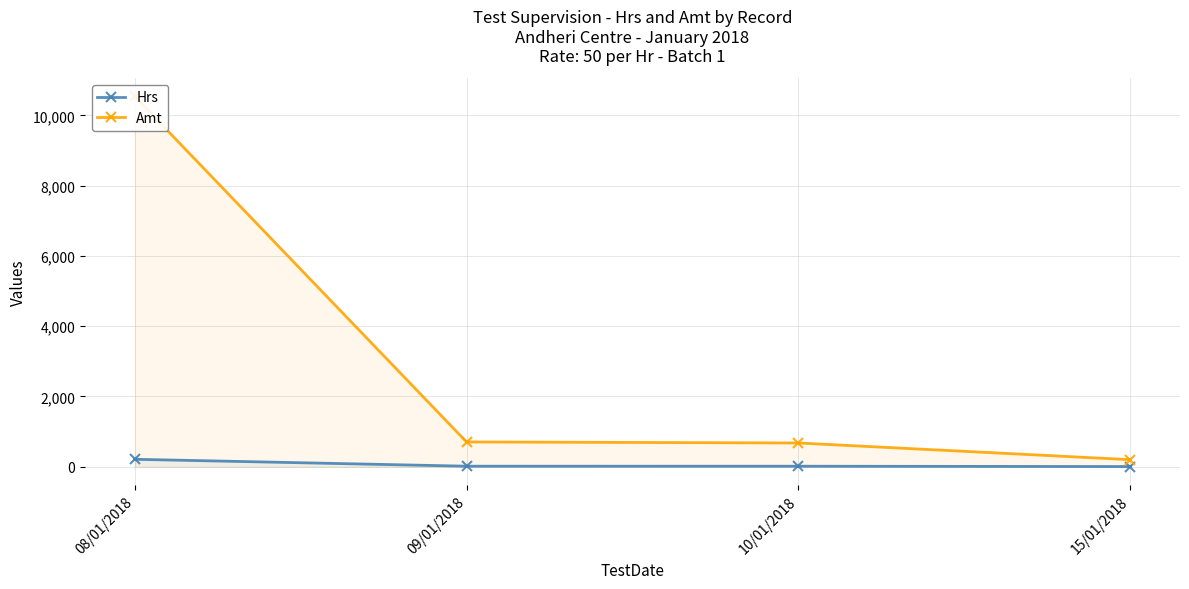

What is the value of the Amt point at the 2nd from the left?

705.0